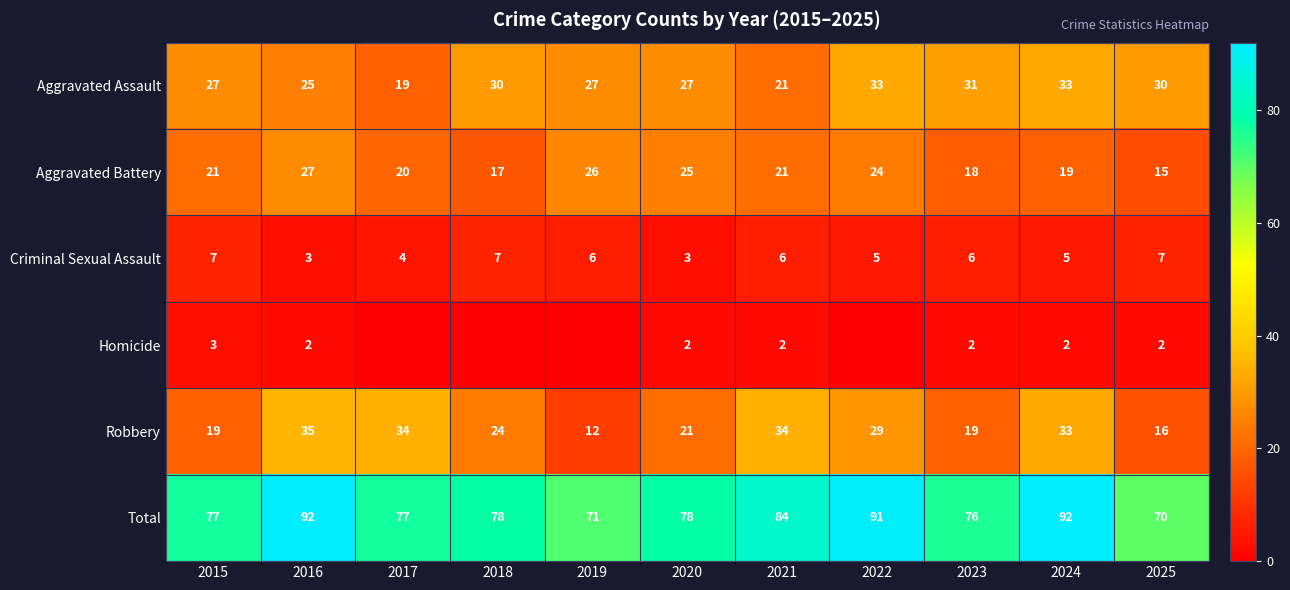

The Total series shows 71 at 2019. True or false?

True